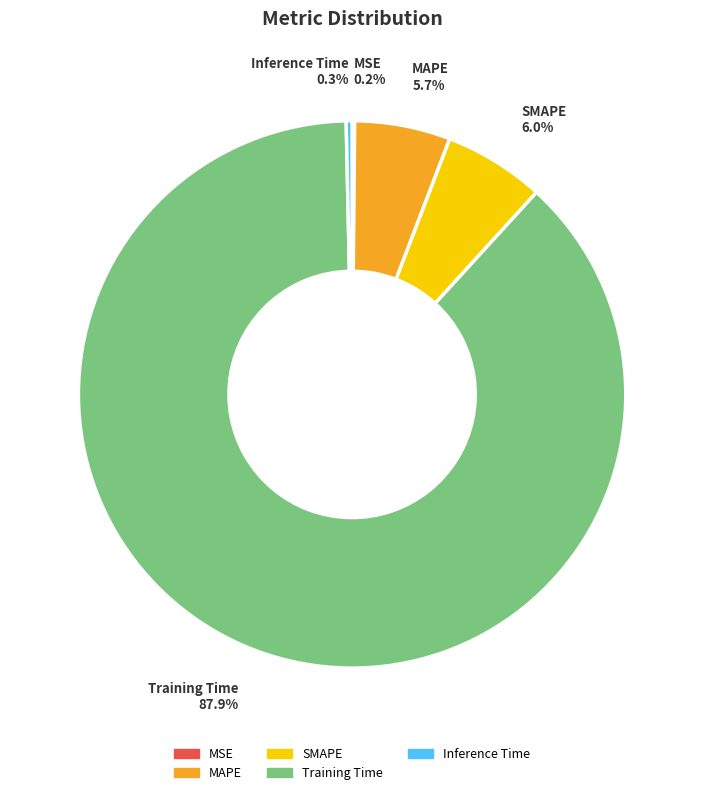

Is it true that MAPE is 1% of the pie?

False